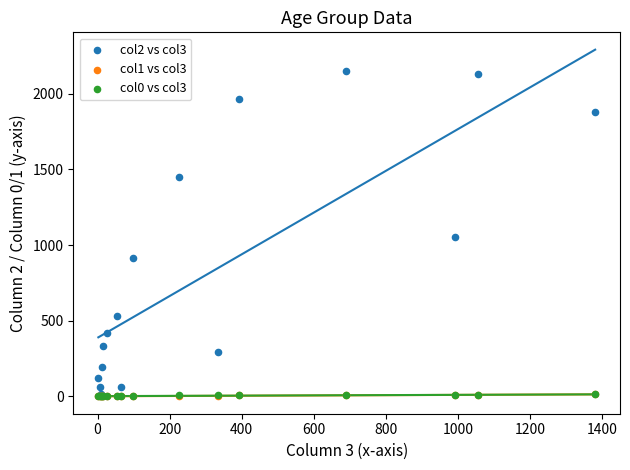

Which series has the largest Y range (max minus min)?

col2 vs col3